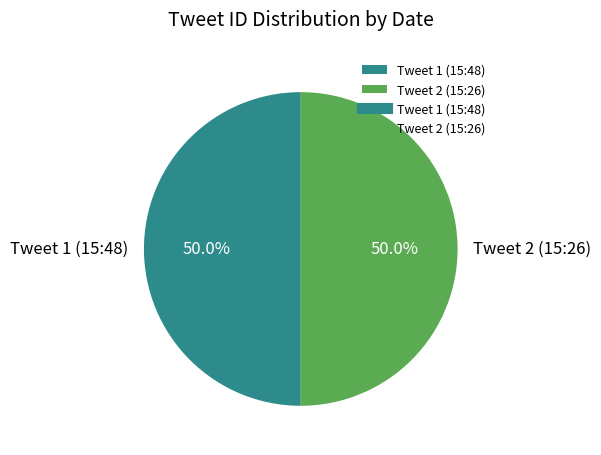

Approximately how many times larger is the value at Tweet 1 (15:48) compared to Tweet 2 (15:26)?

1.0